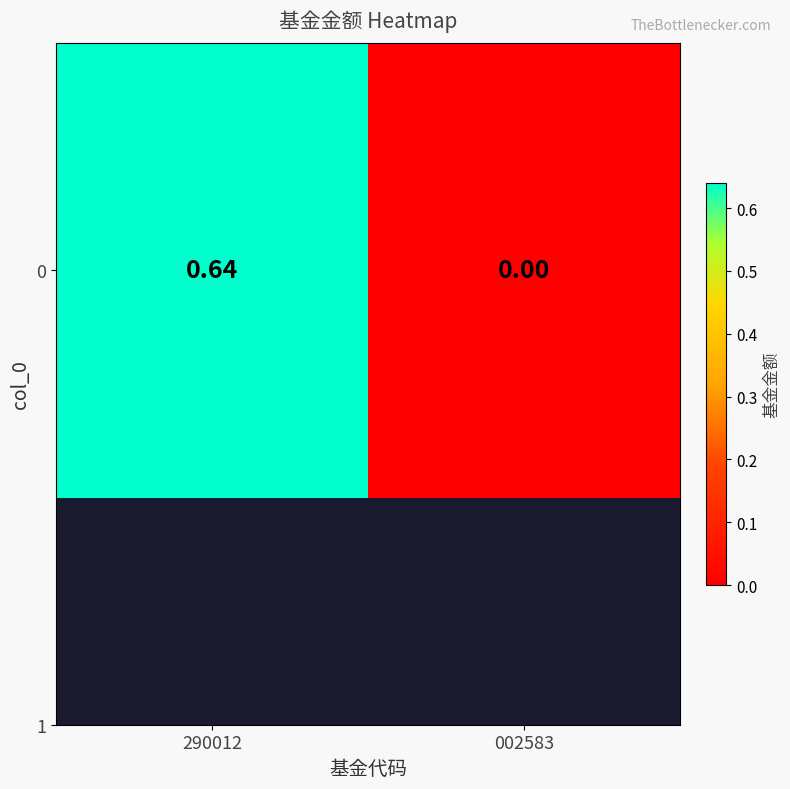

List the labels in order of value, largest first.

290012, 002583